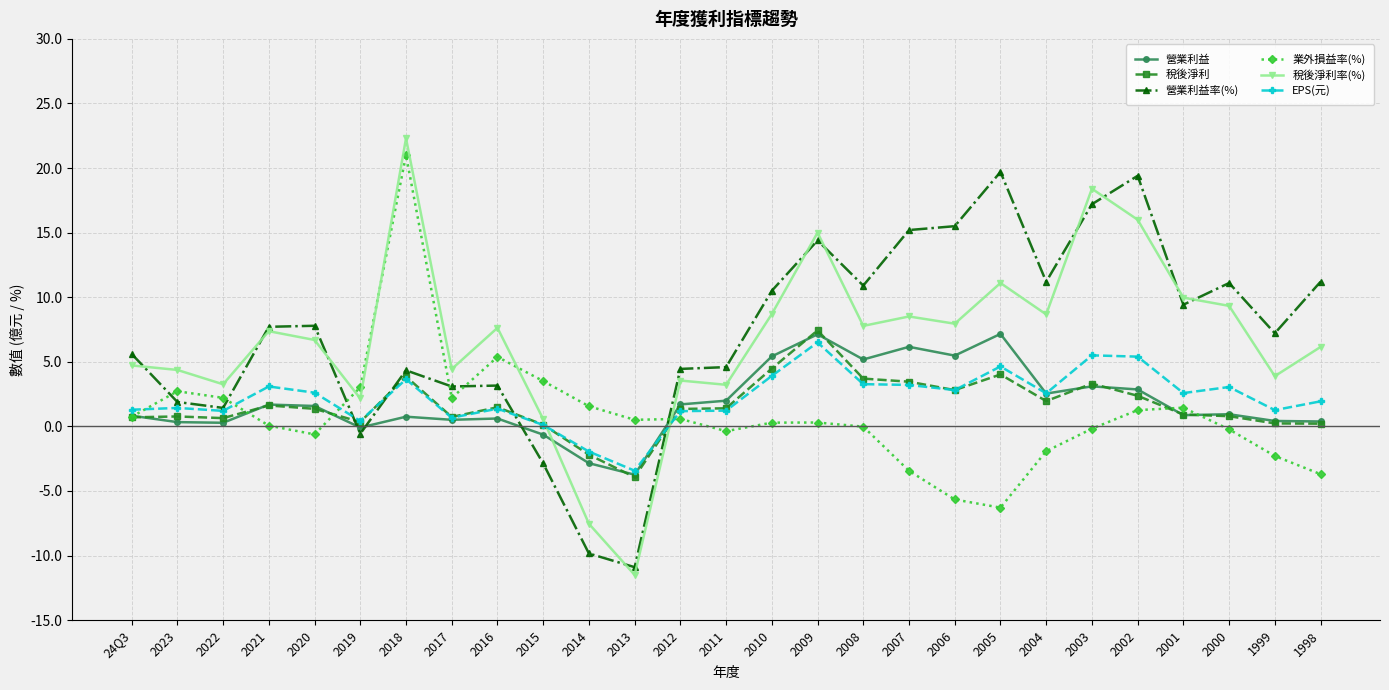

Which series has the widest spread of values?

稅後淨利率(%)